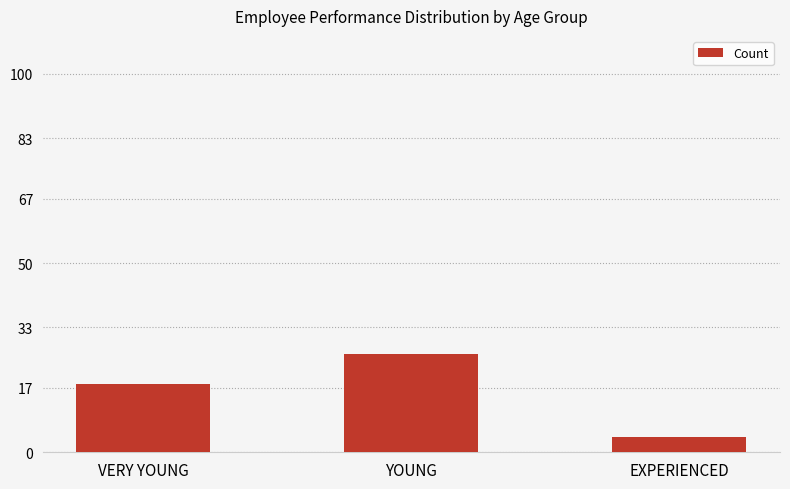

What is the sum of all values?

48